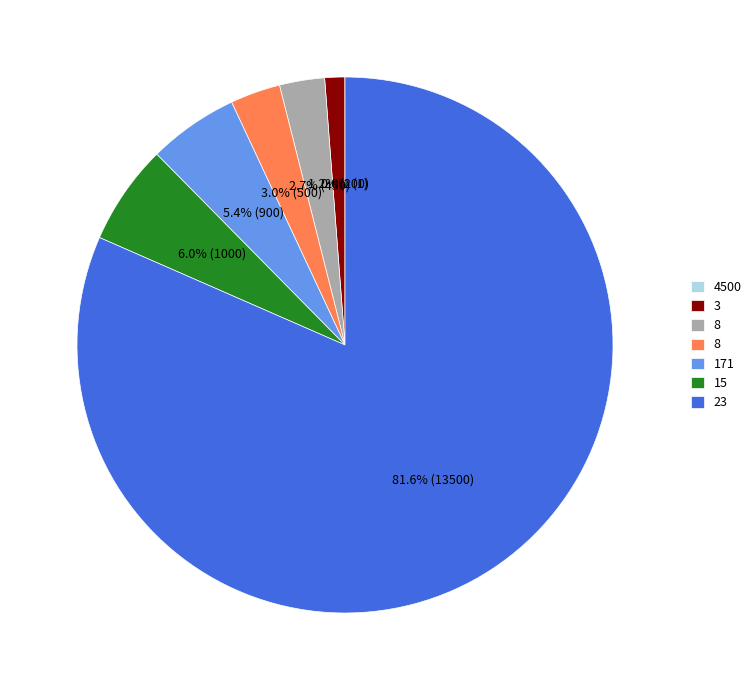

Is there any slice that represents more than half of the pie?

Yes